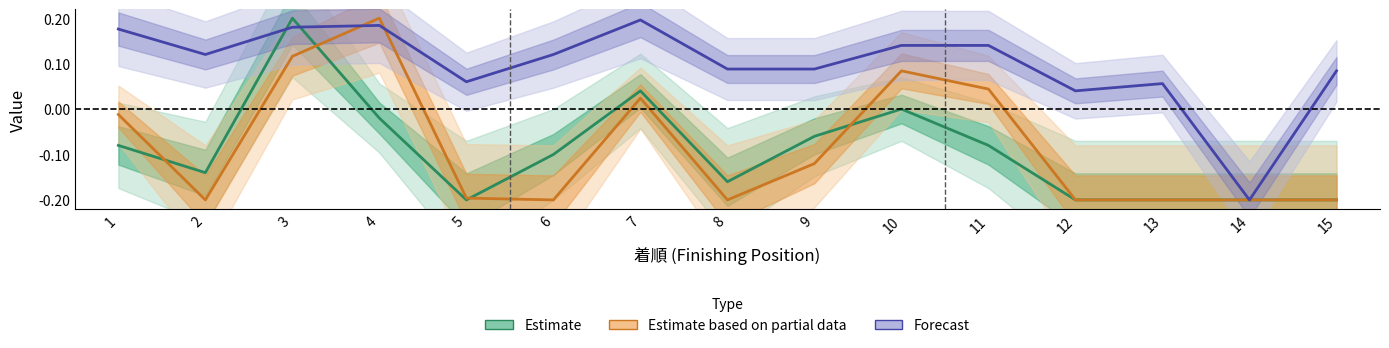

How many values in the Estimate based on partial data series are below 0?

10